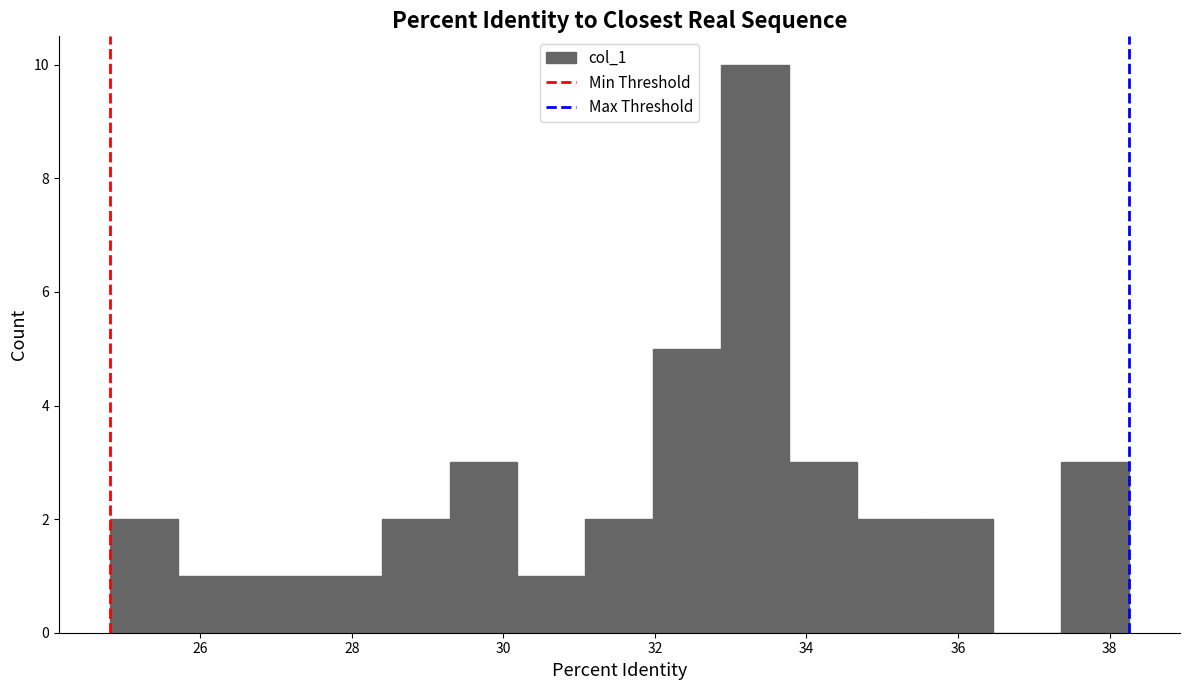

Reading left to right, list every bar in this chart as the range it spans on the x-axis followed by its height. Neither the bar edges nor the heights are printed on the chart, so give them approximately, as read against the axes.

24.8 to 25.8: 2
25.8 to 26.6: 1
26.6 to 27.4: 1
27.4 to 28.4: 1
28.4 to 29.2: 2
29.2 to 30.2: 3
30.2 to 31.0: 1
31.0 to 32.0: 2
32.0 to 32.8: 5
32.8 to 33.8: 10
33.8 to 34.6: 3
34.6 to 35.6: 2
35.6 to 36.4: 2
36.4 to 37.4: 0
37.4 to 38.2: 3